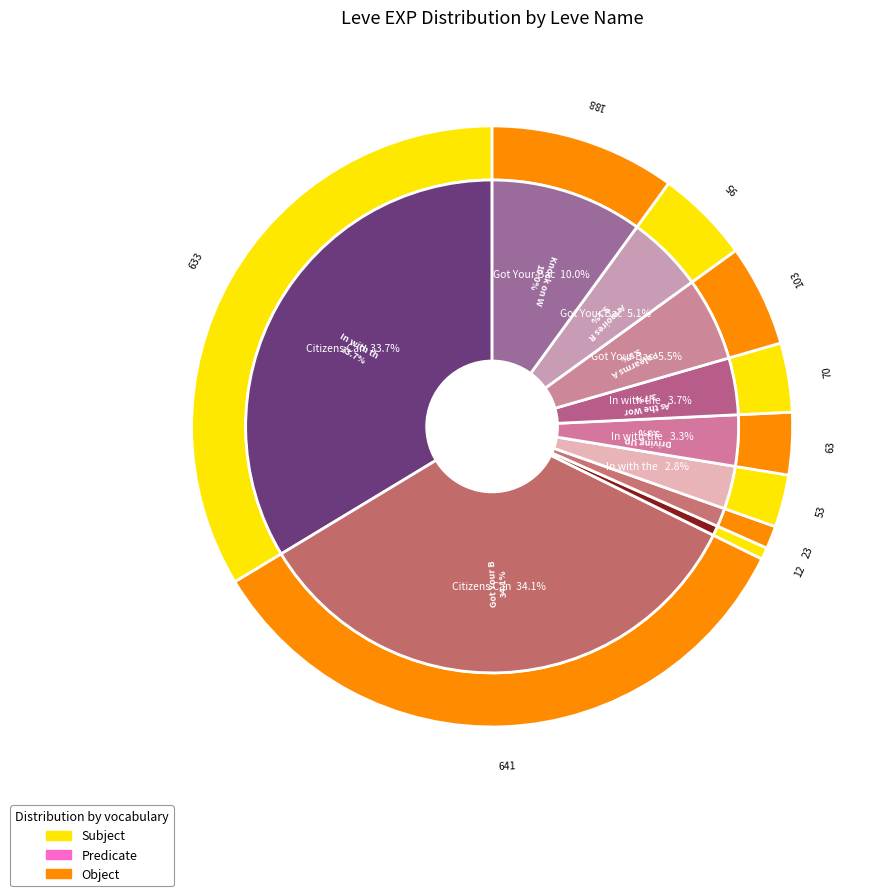

What is the smallest slice in the pie chart?

In with the New